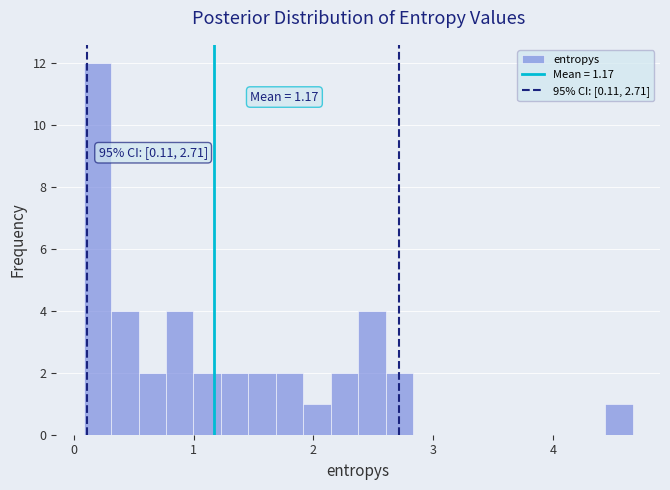

Around what value on the x-axis is the tallest bar? Give the approximate position of its centre, as read against the axis.

0.2